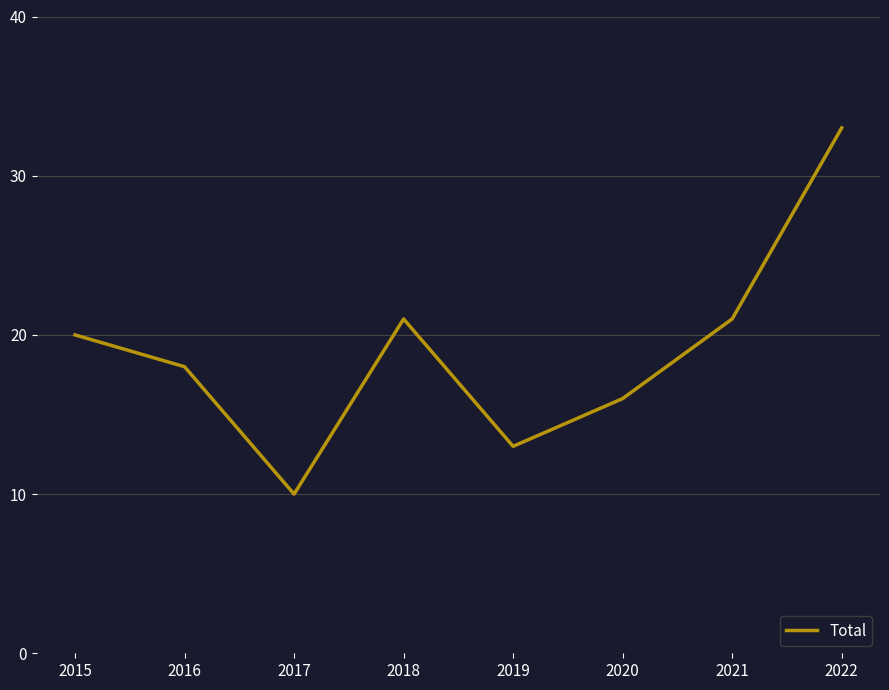

What is the maximum value shown in the chart?

33